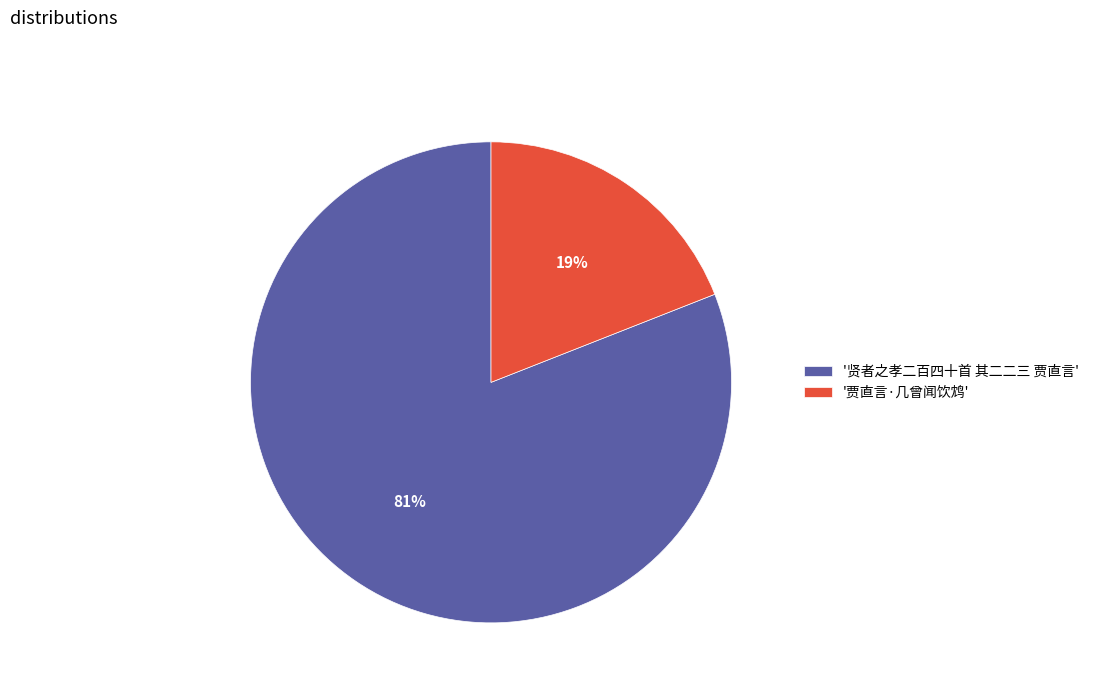

Rank the categories by value from highest to lowest.

'贤者之孝二百四十首 其二二三 贾直言', '贾直言·几曾闻饮鸩'